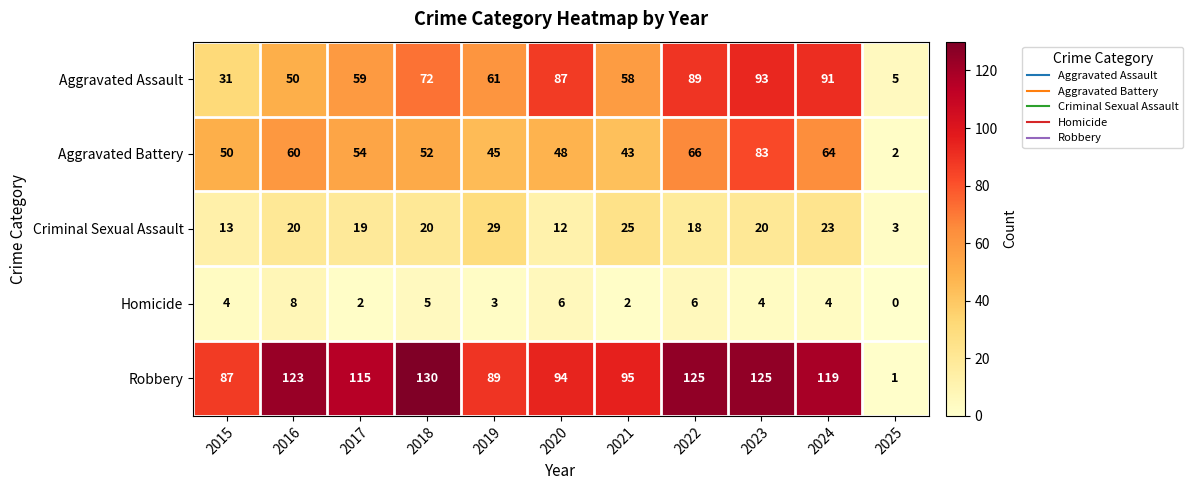

What is the spread (max minus min) of values at 2015?

83